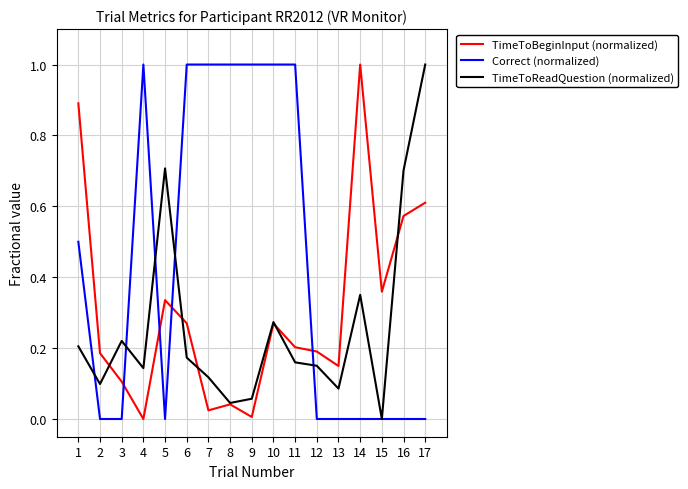

What is the greatest value displayed?

1.0